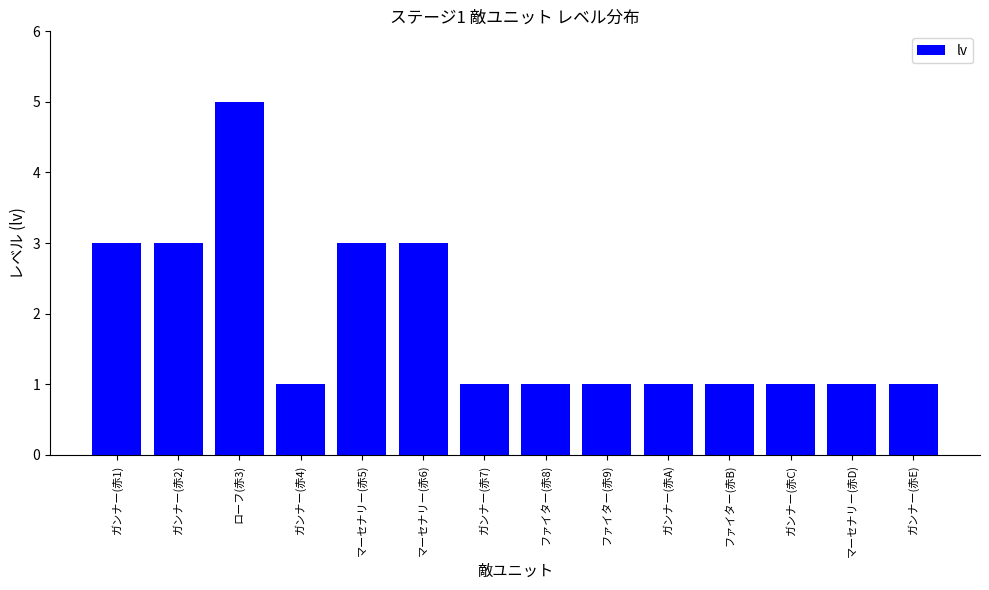

What is the difference between the second highest and minimum values?

2